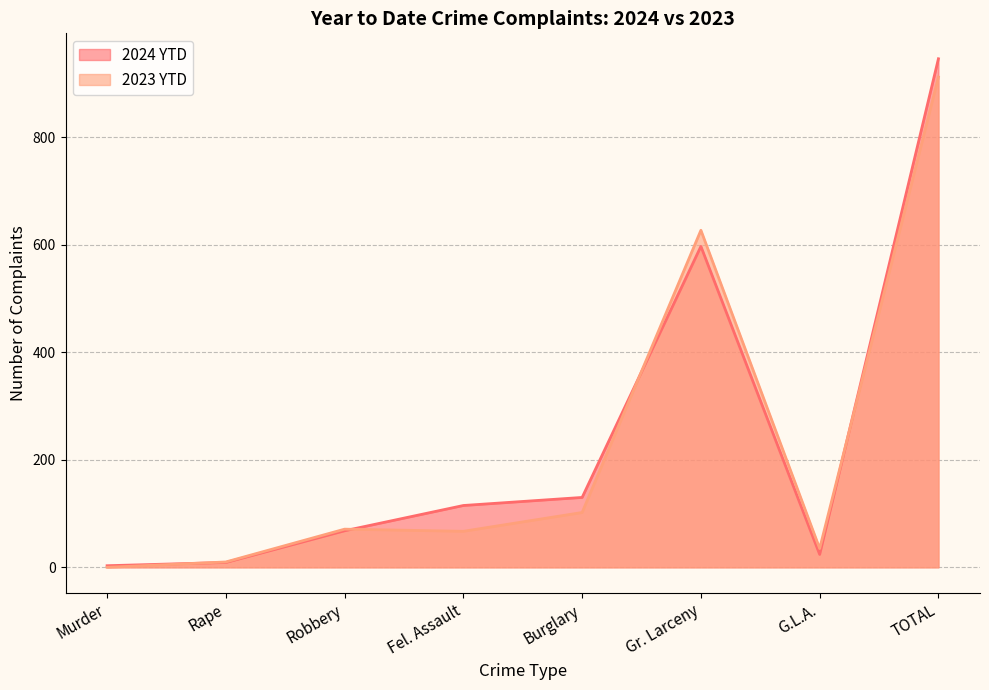

How many lines are shown in the chart?

2